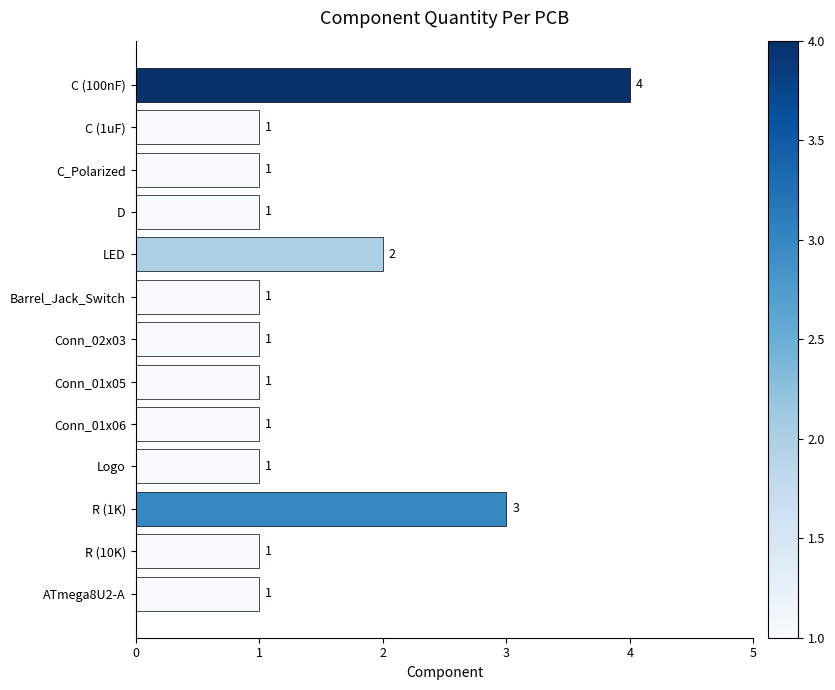

How many bars are there in total?

13